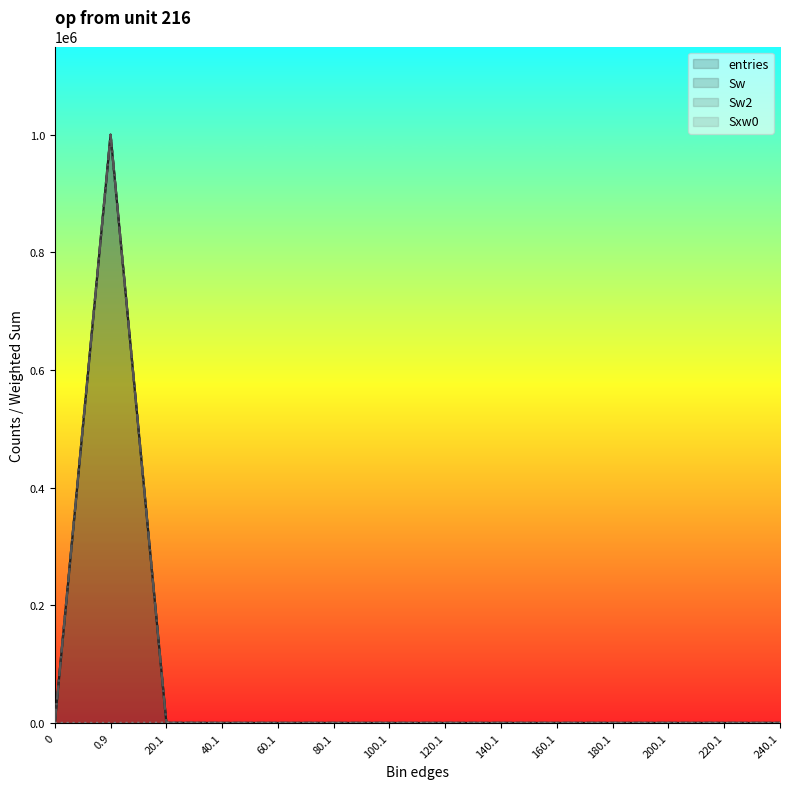

True or false: Sw (line) and Sw2 (line) cross at least once.

False